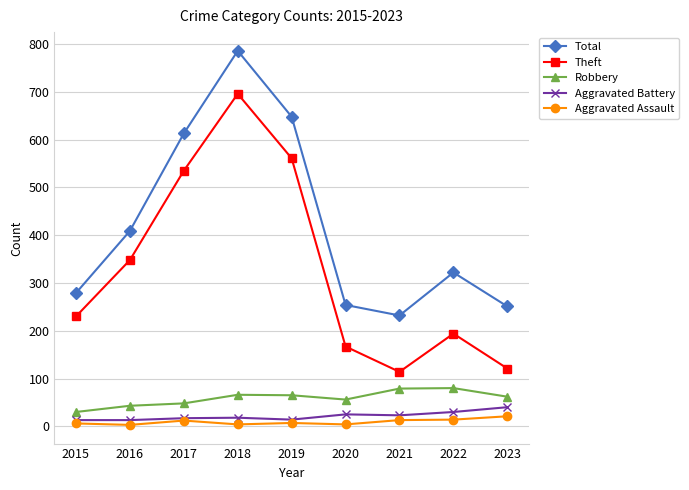

What is the average value of the Robbery series?

59